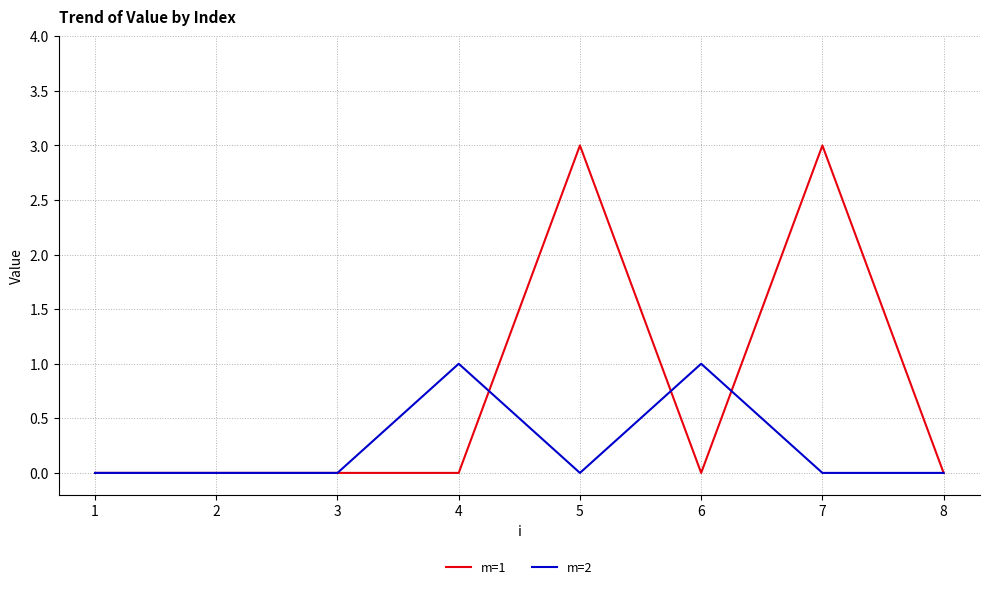

Is the value of m=1 at 1 greater than the value of m=2 at 6?

No